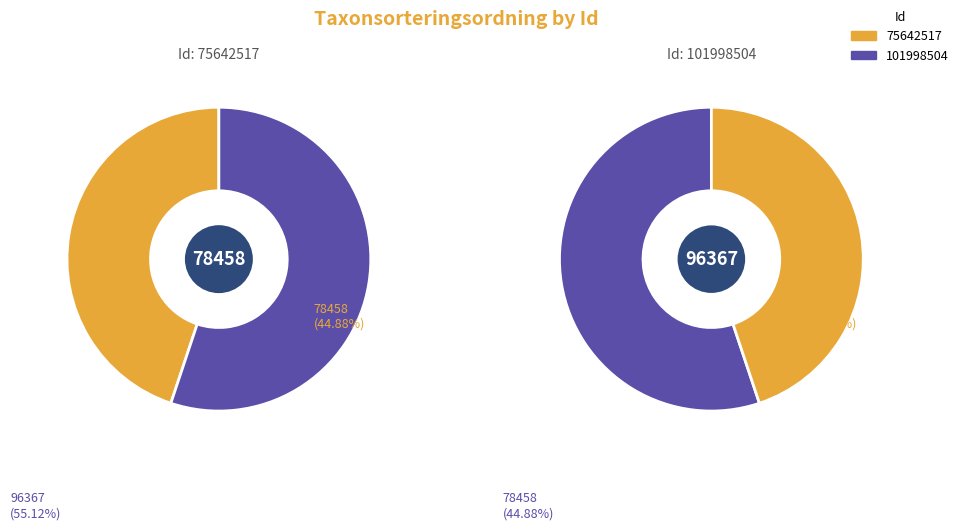

How many segments does this pie chart have?

2